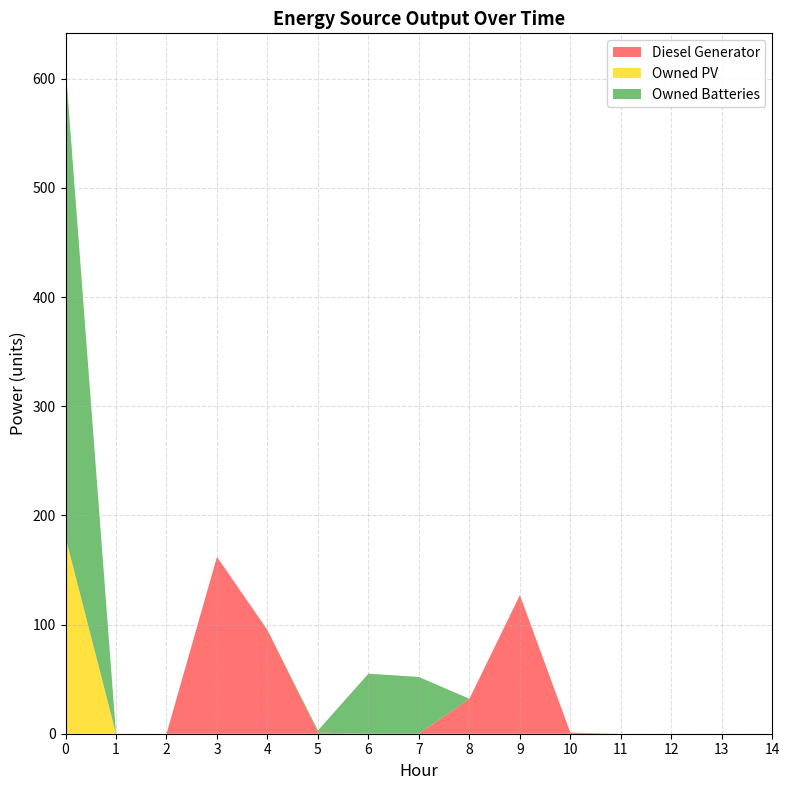

Where is Owned Batteries nearest to the value 215?

6